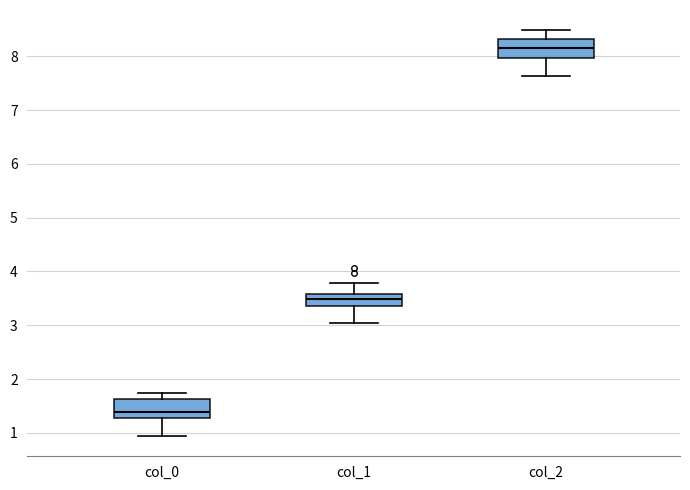

Which box's median line is the lowest?

col_0